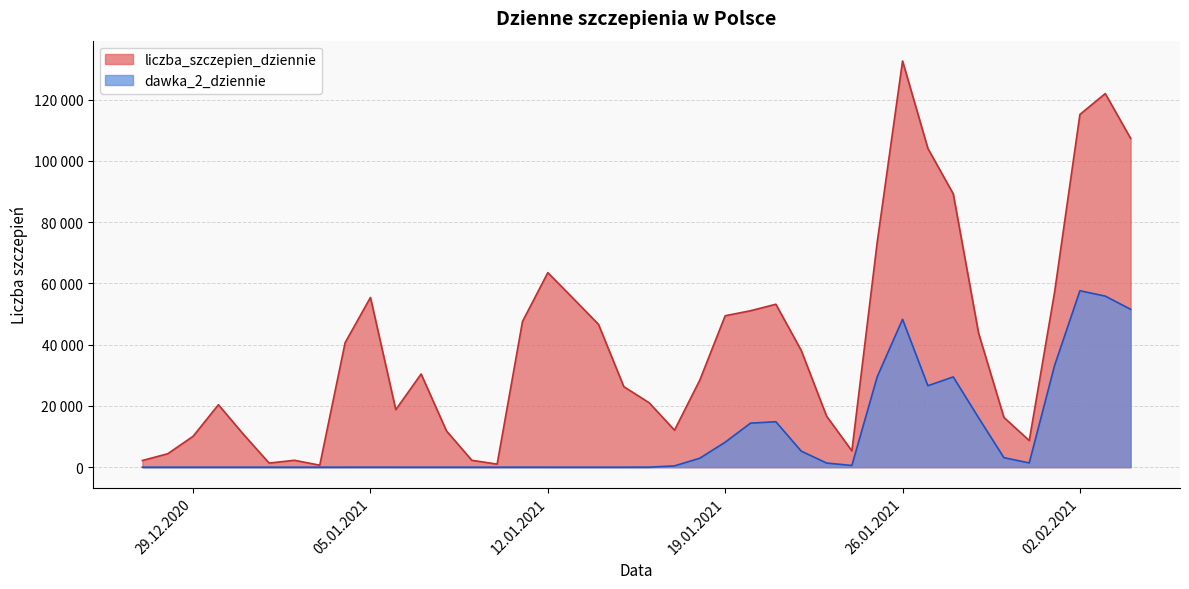

Read the dawka_2_dziennie value at 03.02.2021, to the nearest 50.

55850